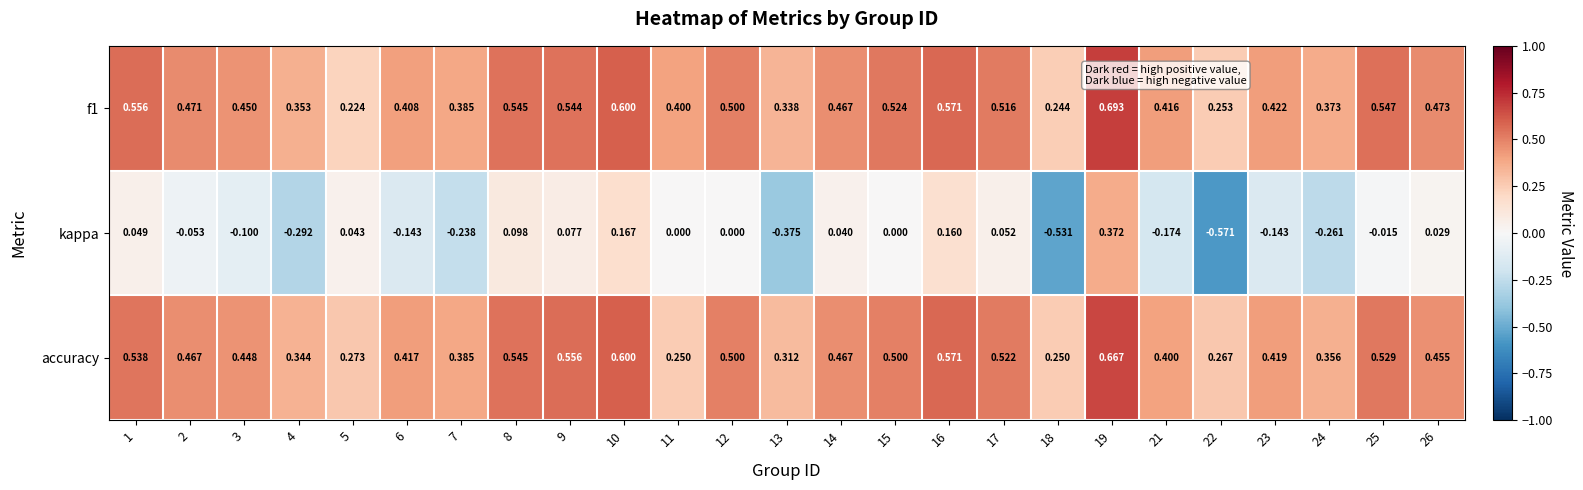

Is the value of f1 at 23 greater than the value of kappa at 8?

Yes